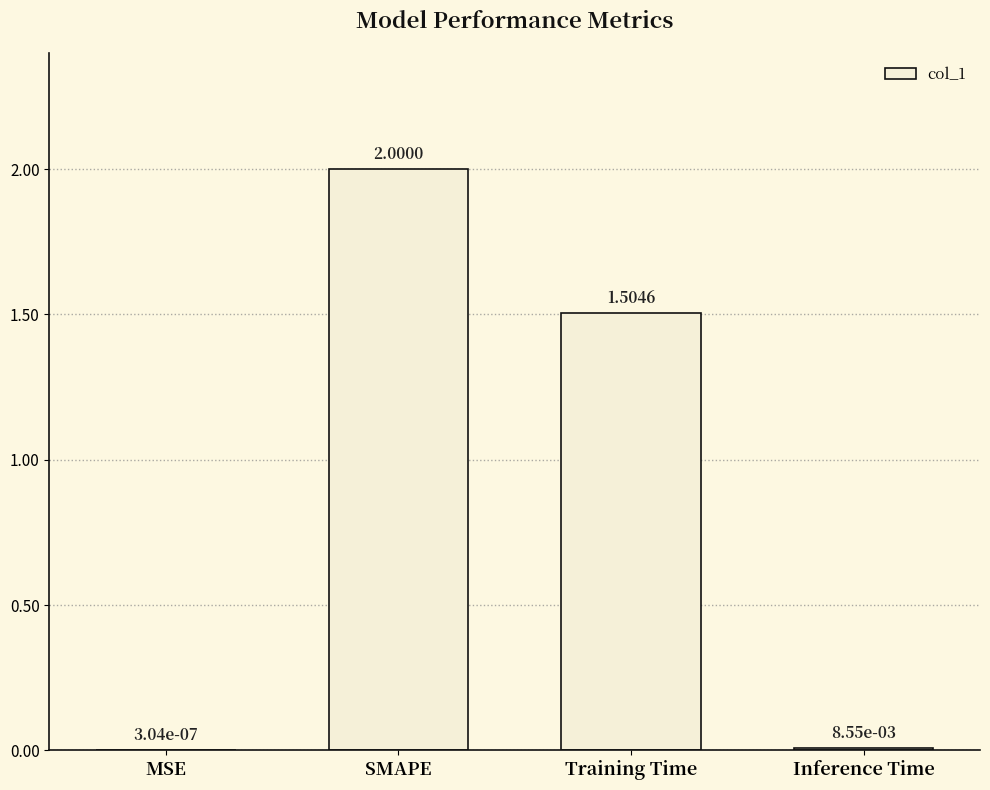

Which label corresponds to the largest value in the chart?

SMAPE